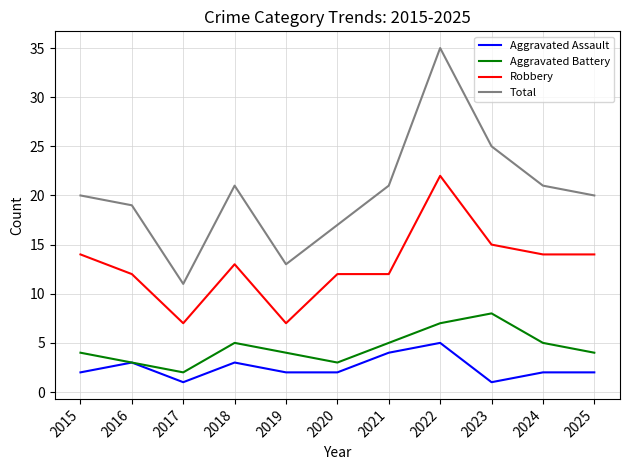

True or false: Aggravated Battery and Total cross at least once.

False